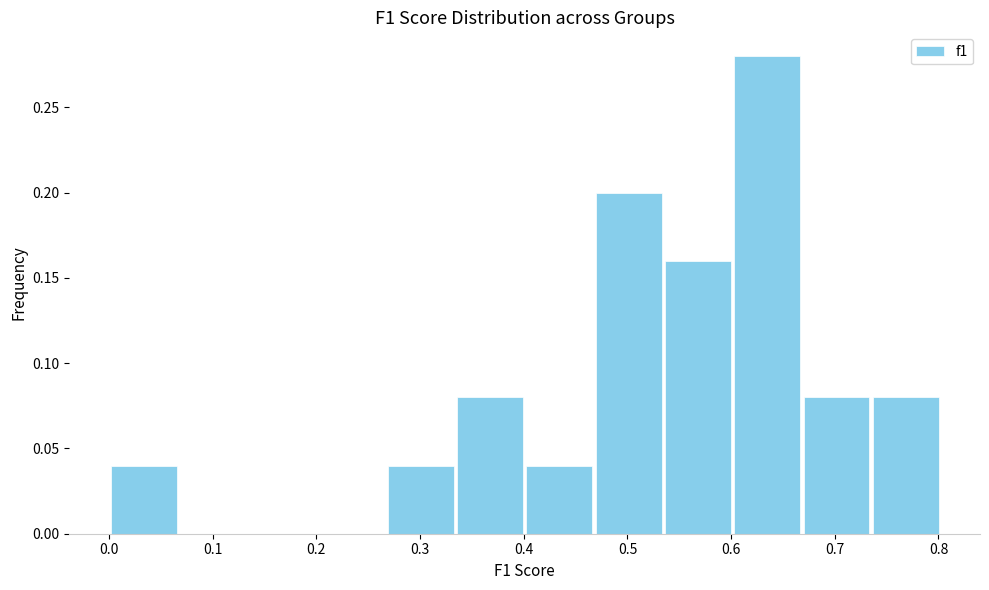

Reading left to right, list every bar in this chart as the range it spans on the x-axis followed by its height. Neither the bar edges nor the heights are printed on the chart, so give them approximately, as read against the axes.

0.00 to 0.07: 0.04
0.07 to 0.13: 0
0.13 to 0.20: 0
0.20 to 0.27: 0
0.27 to 0.33: 0.04
0.33 to 0.40: 0.08
0.40 to 0.47: 0.04
0.47 to 0.53: 0.20
0.53 to 0.60: 0.16
0.60 to 0.67: 0.28
0.67 to 0.73: 0.08
0.73 to 0.80: 0.08